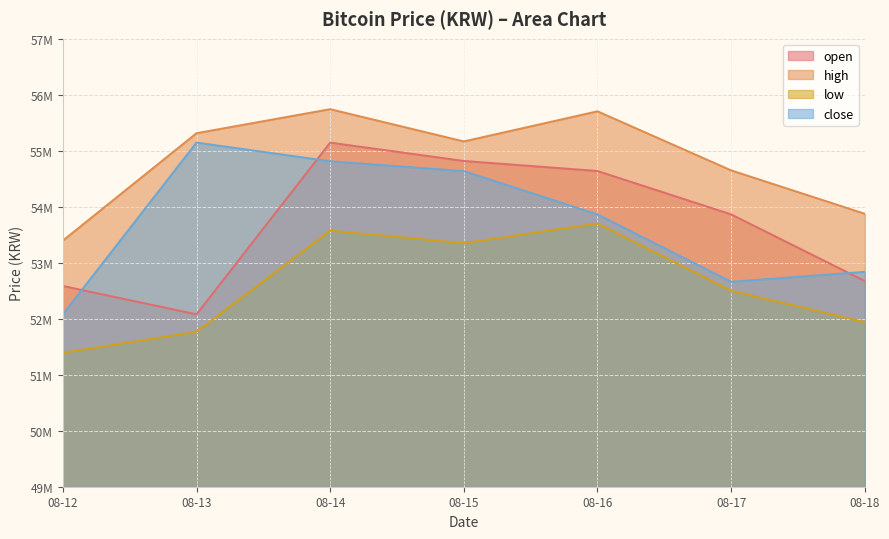

Which label corresponds to the largest value in the chart?

08-14